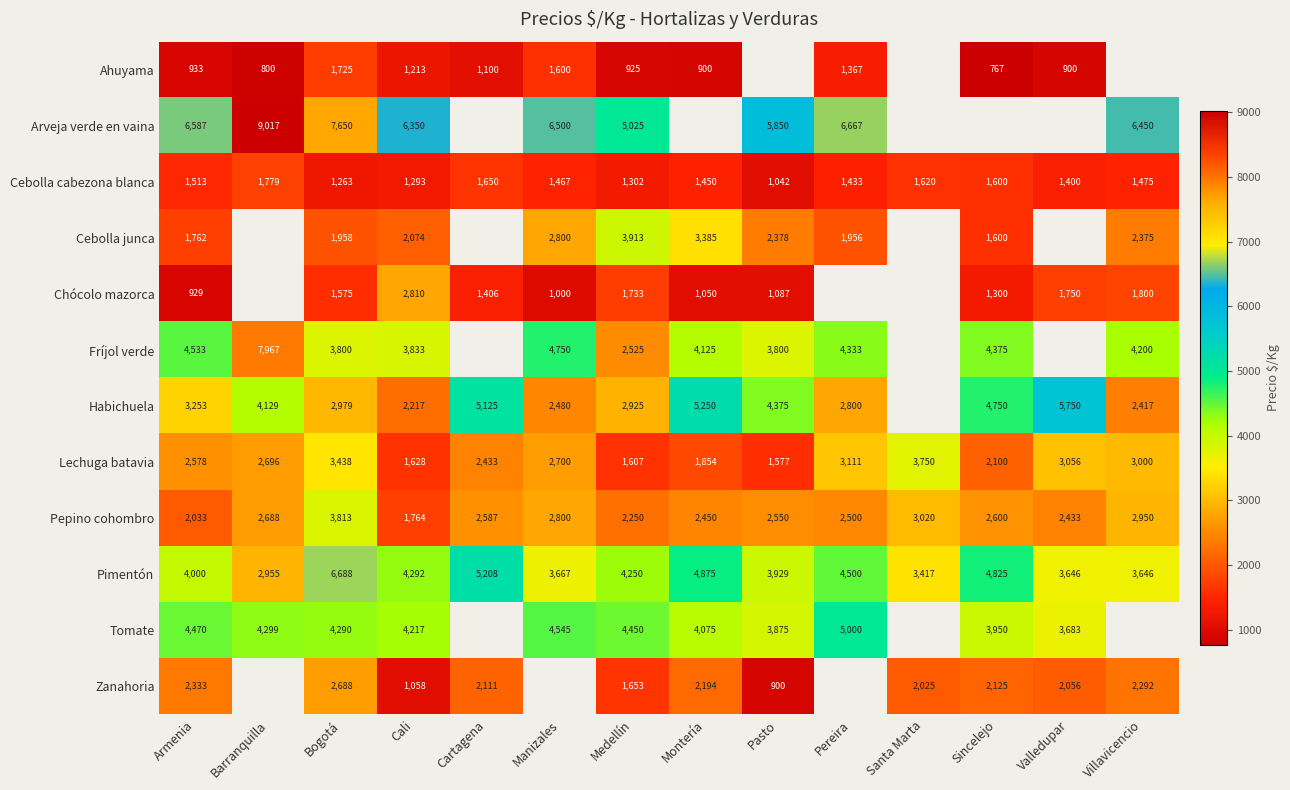

Is it true that Chócolo mazorca equals 1475.5 at Armenia?

False